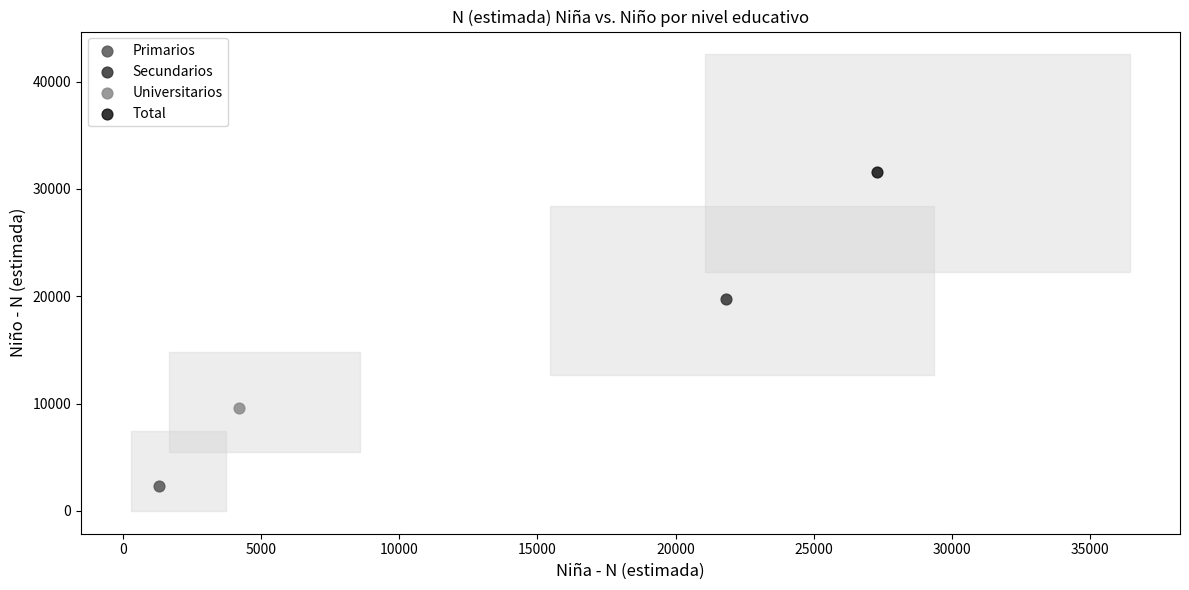

Which series contains the highest Y value?

Total